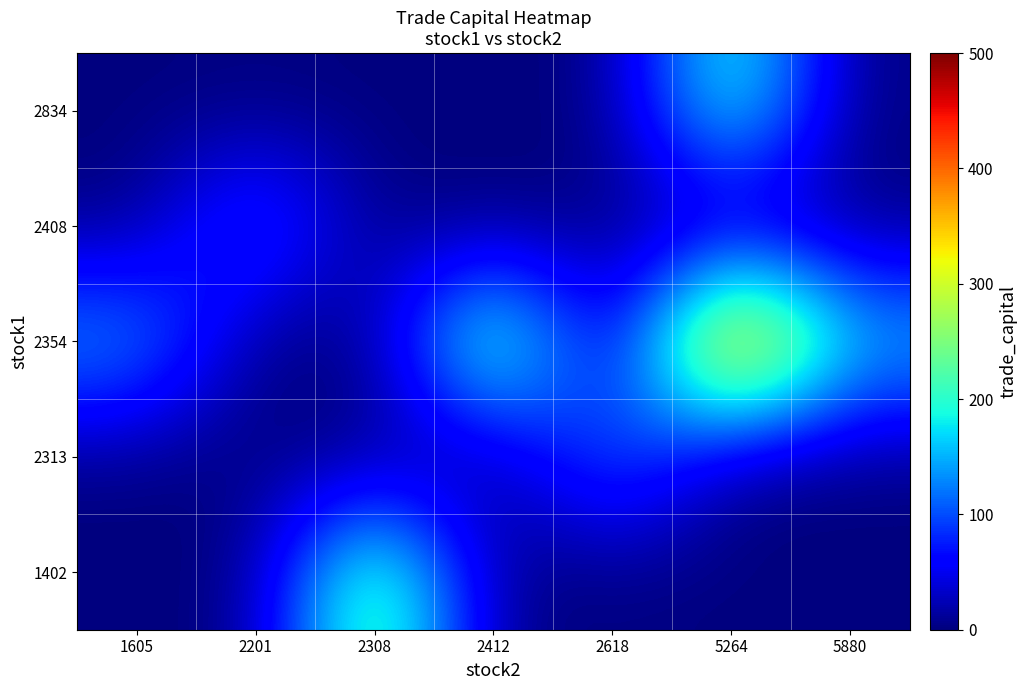

Reading right to left, transcribe all the data shown in this chart.

1402: 5880=0.0	5264=0.0	2618=0.0	2412=0.0	2308=277.5	2201=0.0	1605=0.0
2313: 5880=0.0	5264=0.0	2618=133.4	2412=0.0	2308=0.0	2201=0.0	1605=0.0
2354: 5880=165.2	5264=459.9	2618=0.0	2412=284.0	2308=0.0	2201=0.0	1605=153.7
2408: 5880=0.0	5264=0.0	2618=0.0	2412=0.0	2308=0.0	2201=127.3	1605=0.0
2834: 5880=0.0	5264=224.1	2618=0.0	2412=0.0	2308=0.0	2201=0.0	1605=0.0